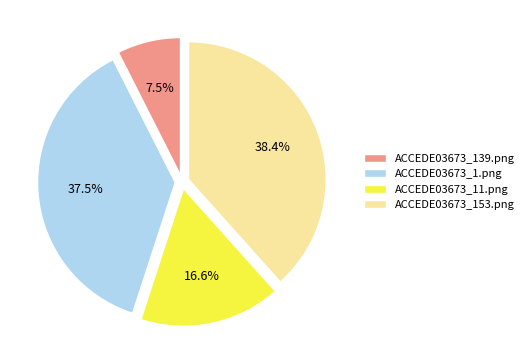

Which has a higher value, ACCEDE03673_1.png or ACCEDE03673_153.png?

ACCEDE03673_153.png